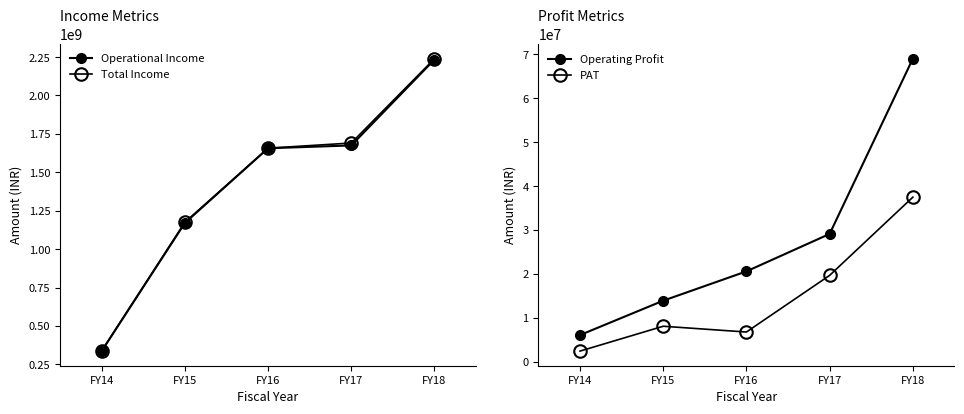

Which has a higher value, FY17 or FY14?

FY17